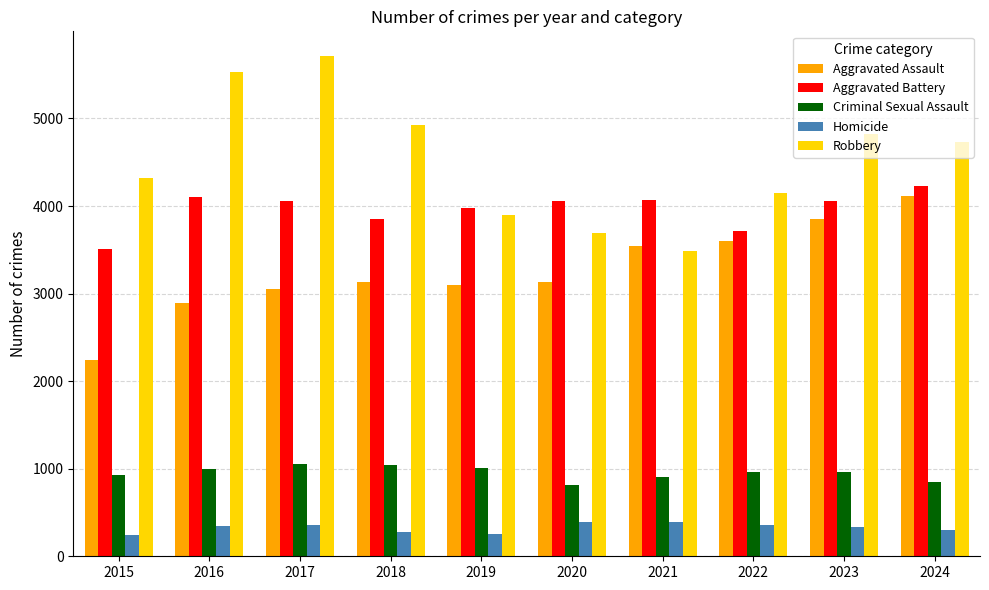

Which series has the largest range (max minus min)?

Robbery